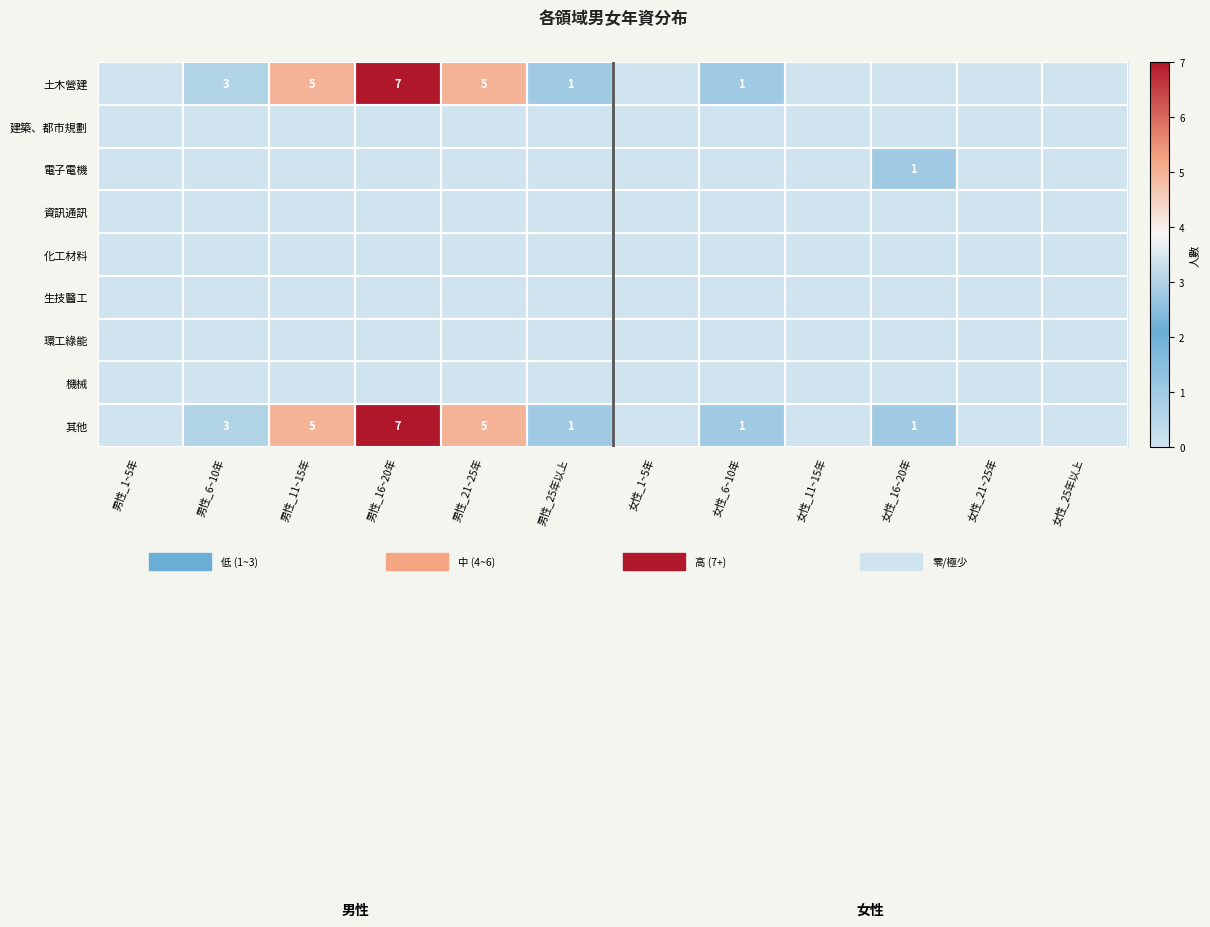

At 女性_1~5年, list the series in order from largest to smallest.

土木營建, 建築、都市規劃, 電子電機, 資訊通訊, 化工材料, 生技醫工, 環工綠能, 機械, 其他